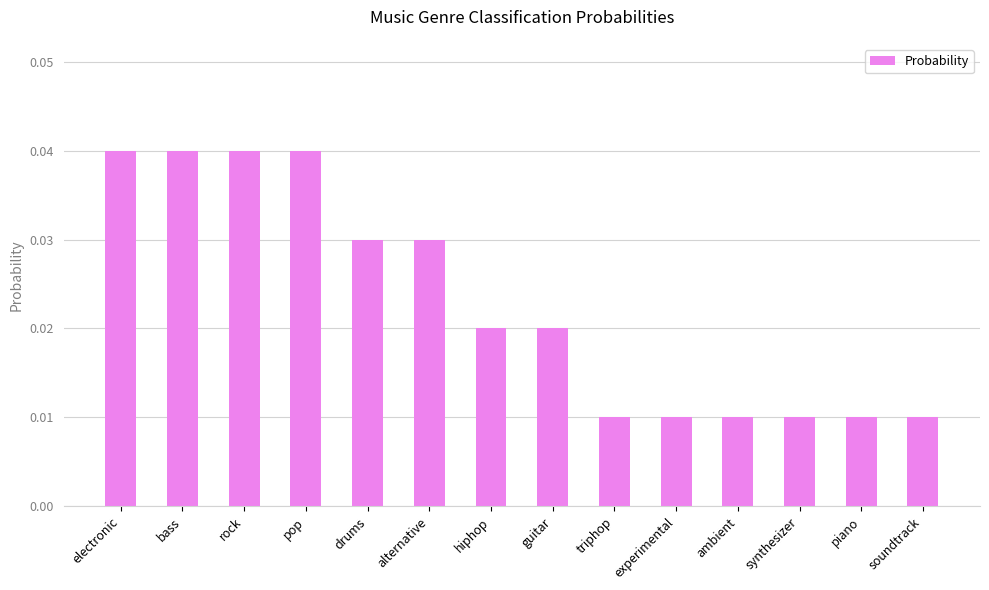

What position from the right is soundtrack?

1